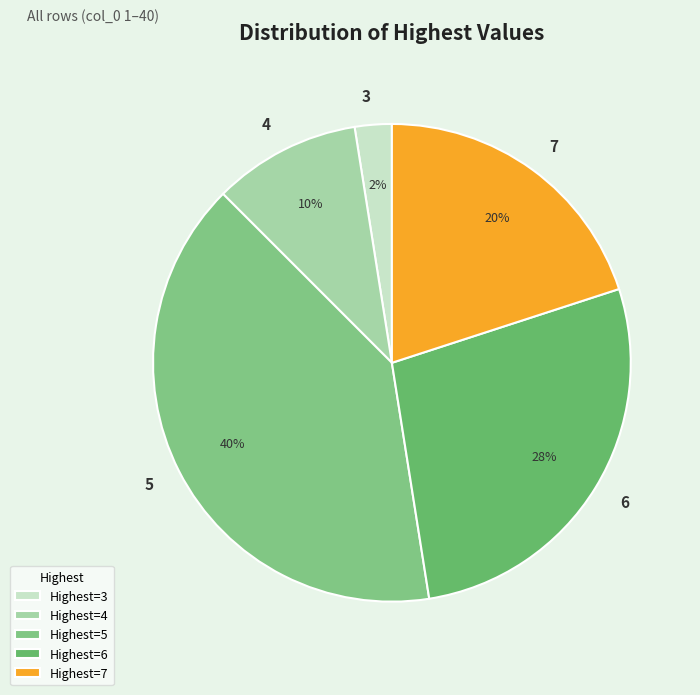

To the nearest percent, what is the difference between the 5 and 6 slice percentages?

13%